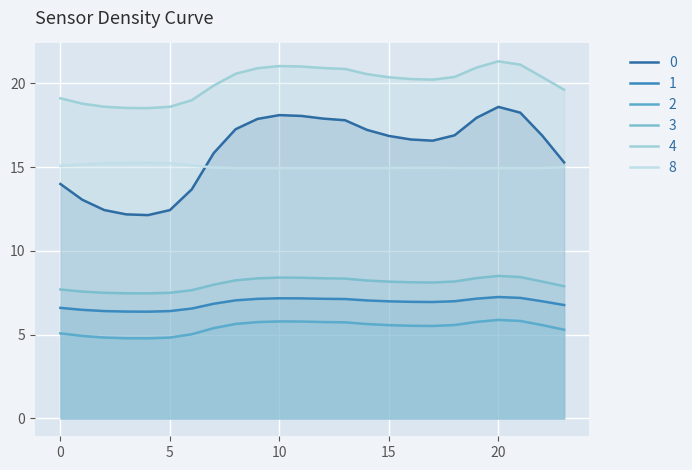

Does the chart display data point markers on the line(s)?

No